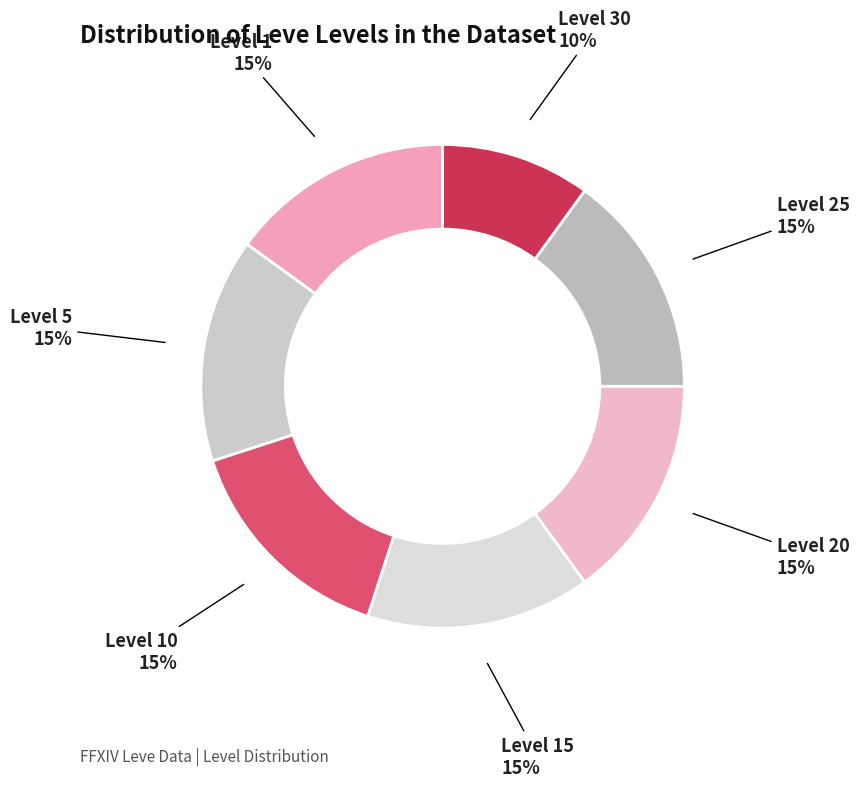

How many slices are in this pie chart?

7